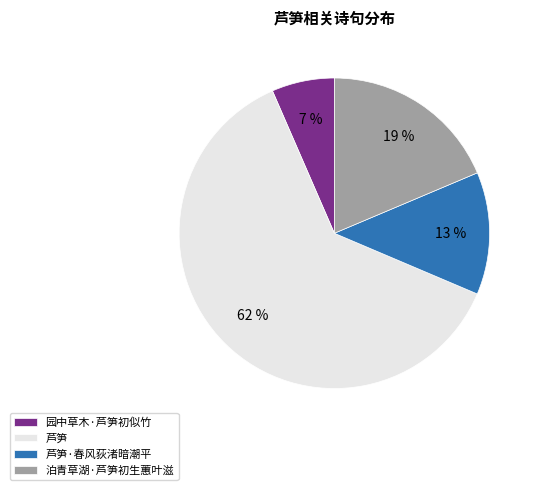

Does any single category account for the majority?

Yes